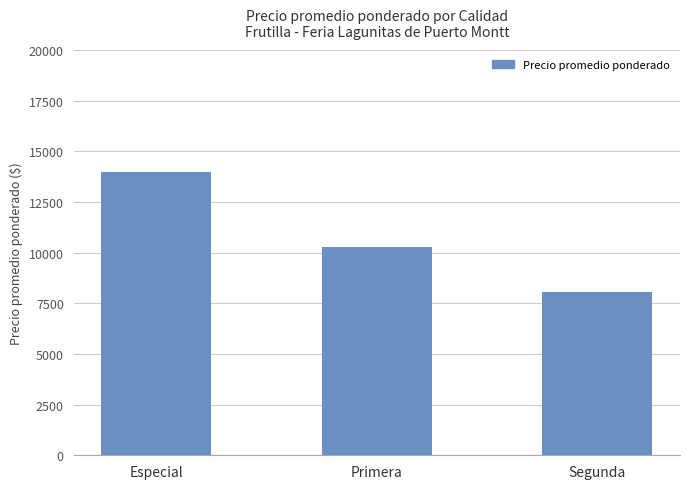

At which label does the data first exceed 10268?

Especial